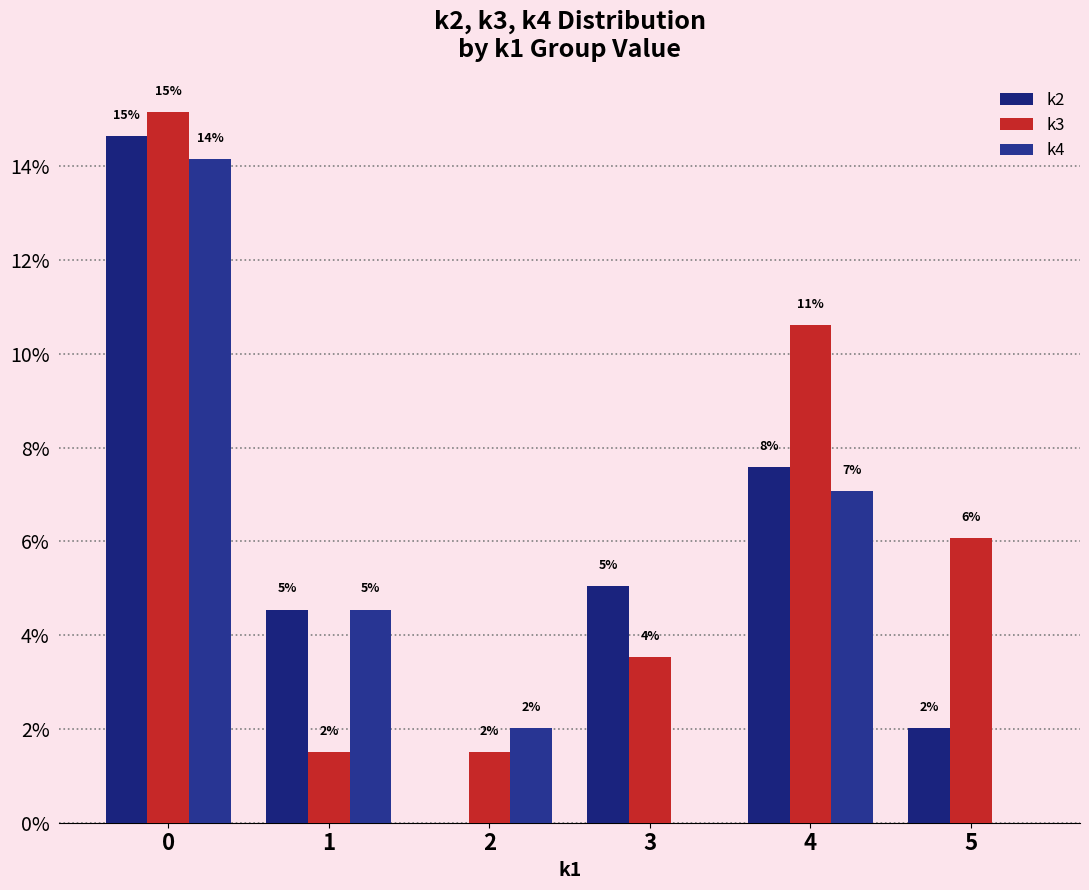

What is the sum of all k4 values?

27.8